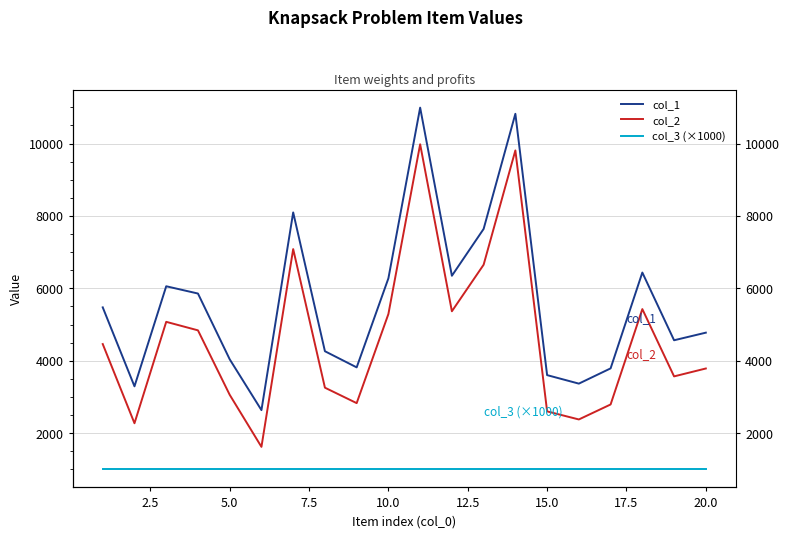

True or false: col_1 and col_2 intersect in this chart.

False